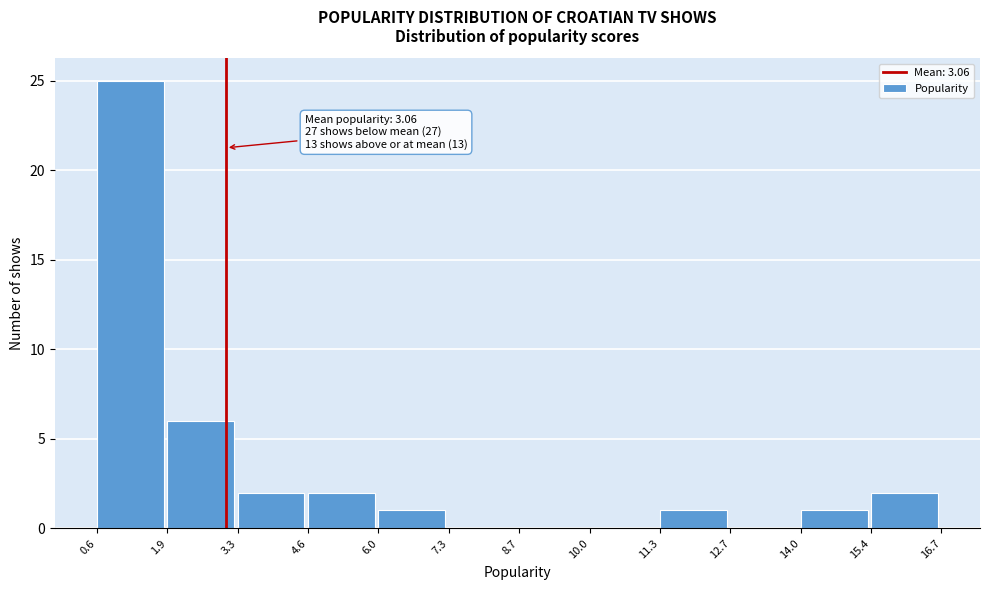

Which range on the x-axis has the tallest bar?

0.6 to 1.9